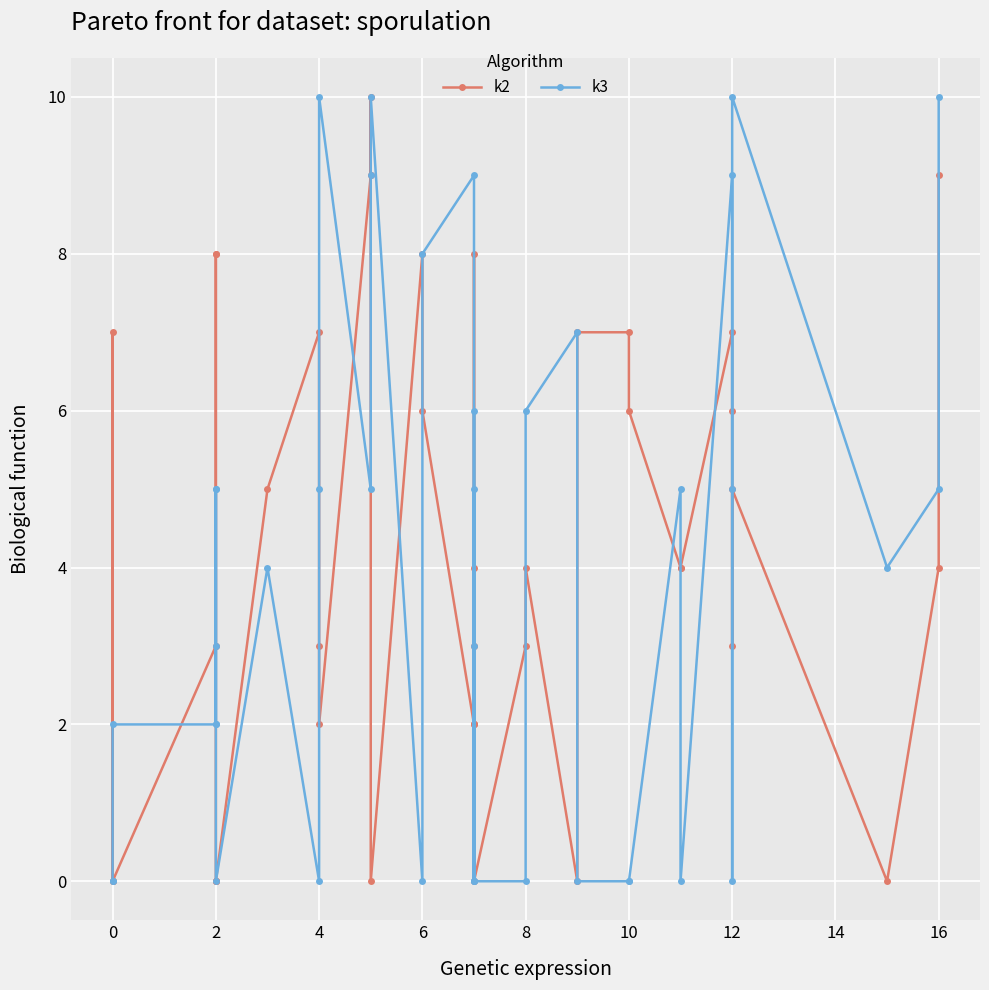

True or false: k3 and k2 intersect in this chart.

True